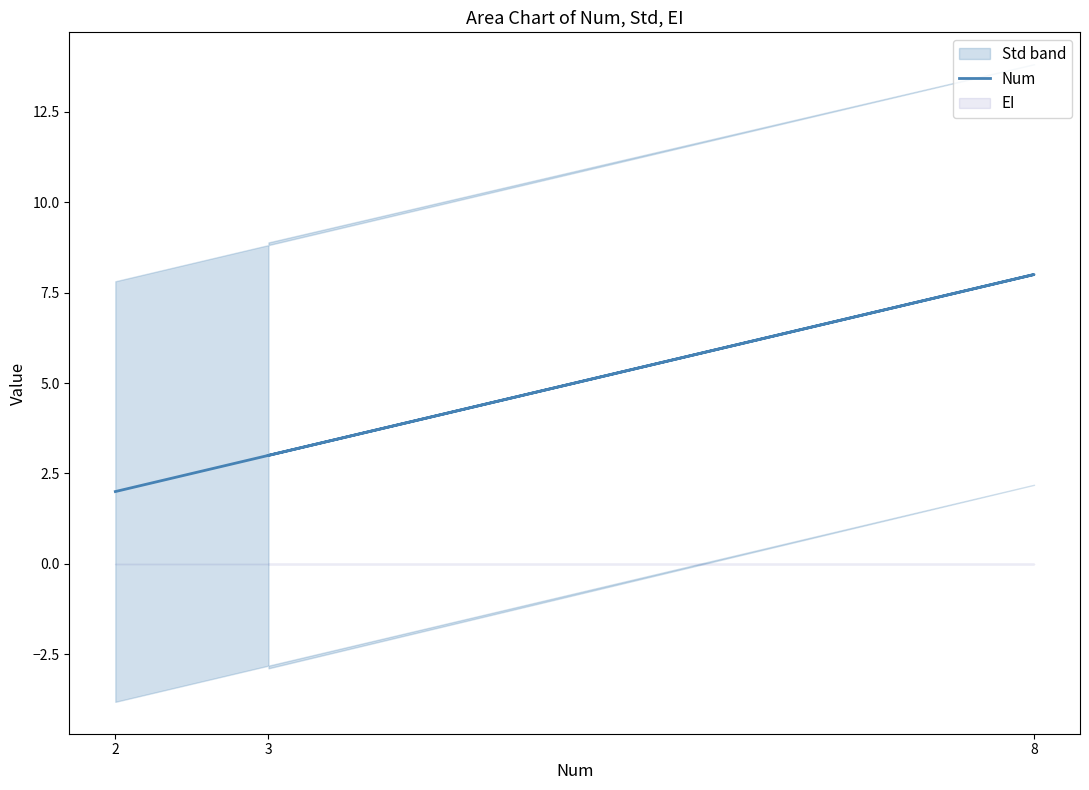

What is the sum of the values at 2 and 3?

5